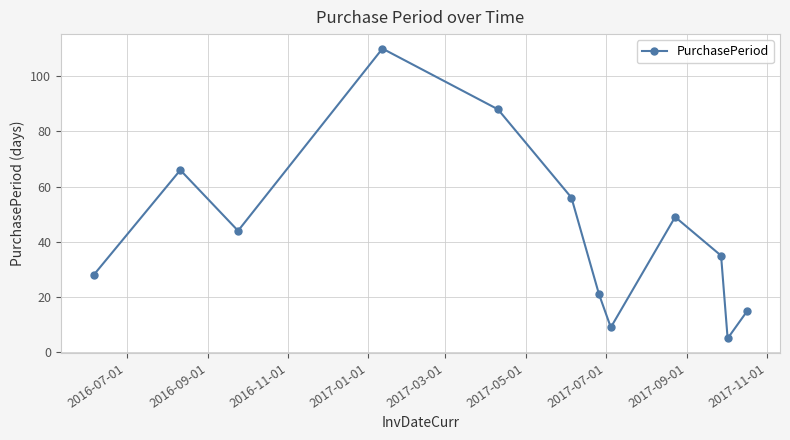

What is the sum of all values?

526